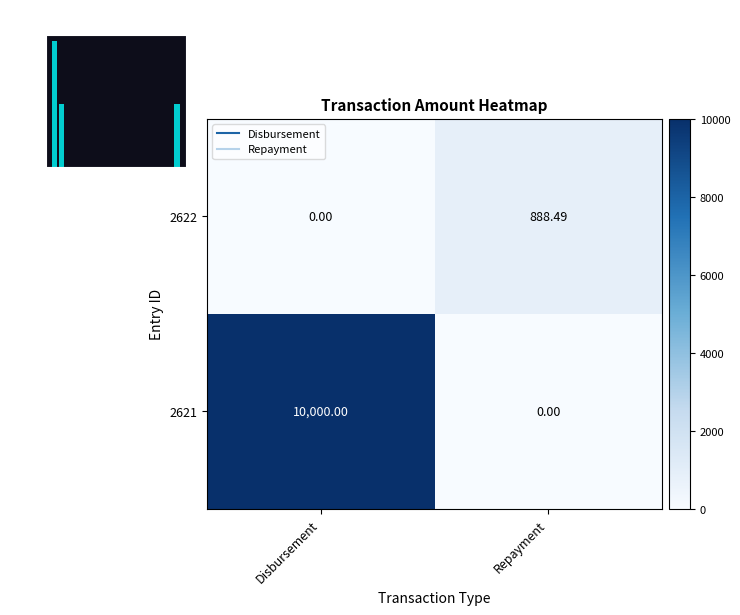

What is the difference between the highest and lowest values at Disbursement?

10000.0